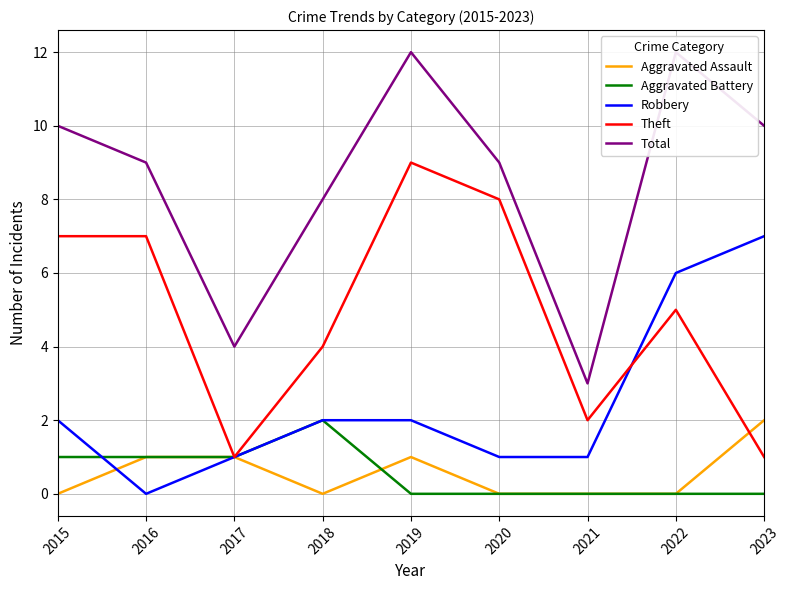

Which category has the lowest value in the Aggravated Battery series?

2019